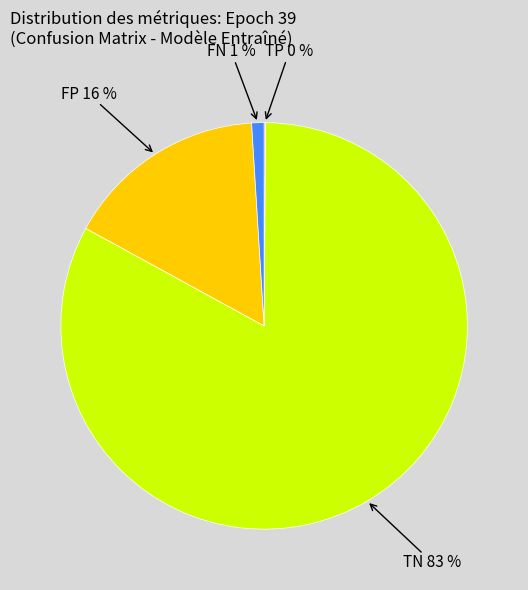

Between TN and FN, which is larger?

TN